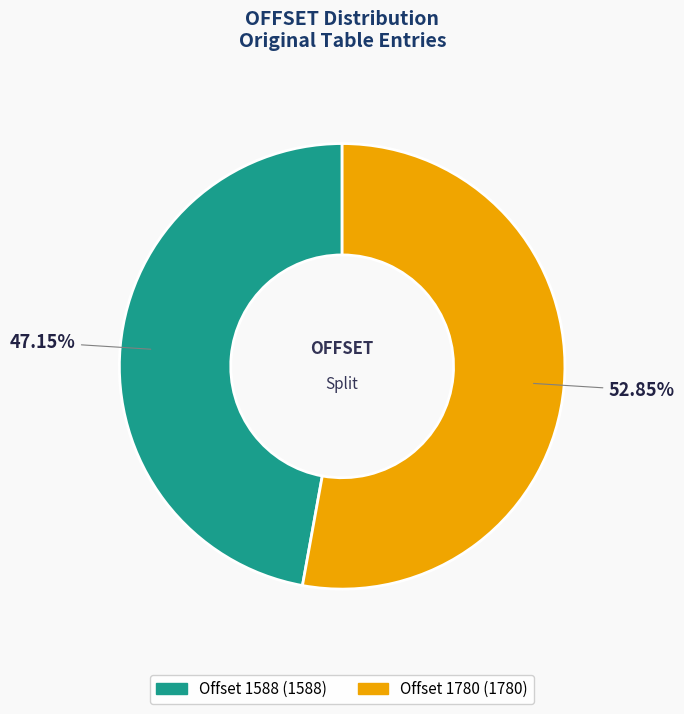

To the nearest percent, what is the combined percentage of Offset 1588 and Offset 1780?

100%